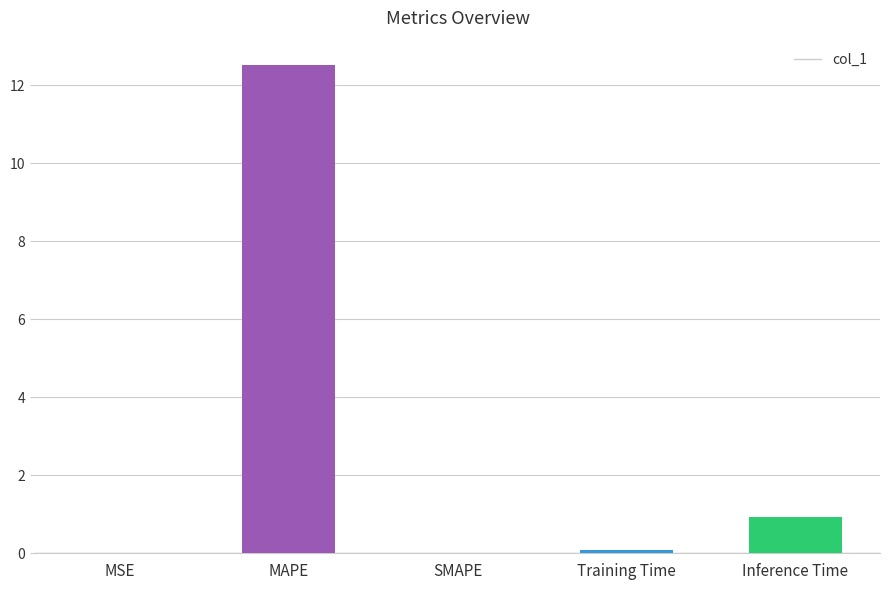

Between Training Time and Inference Time, which is larger?

Inference Time